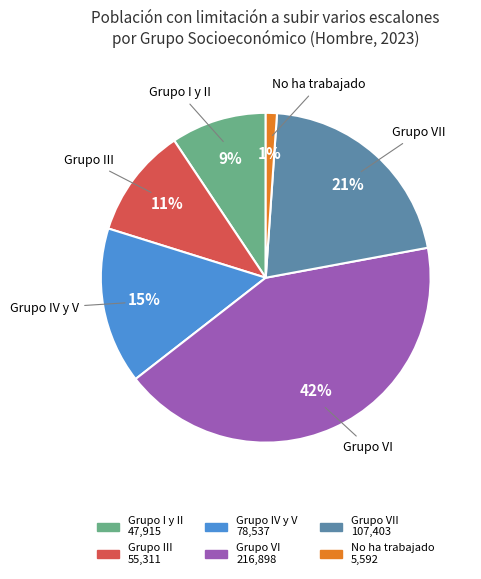

Which has a higher value, Grupo III or Grupo VII?

Grupo VII